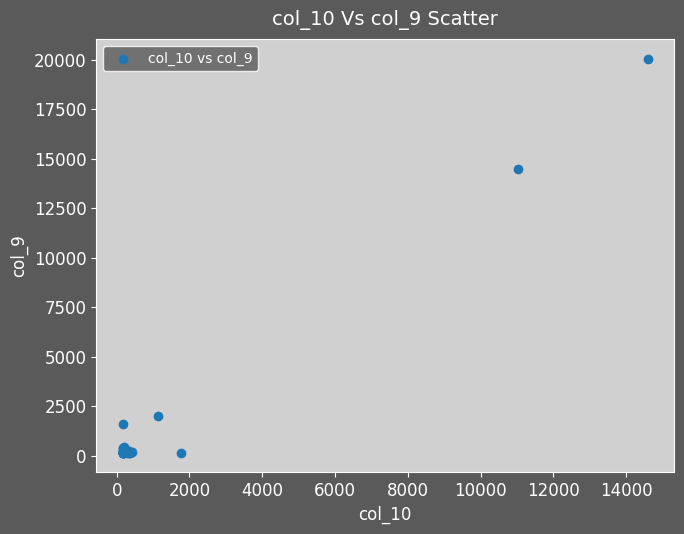

What Y value in the scatter plot is closest to 10113?

14483